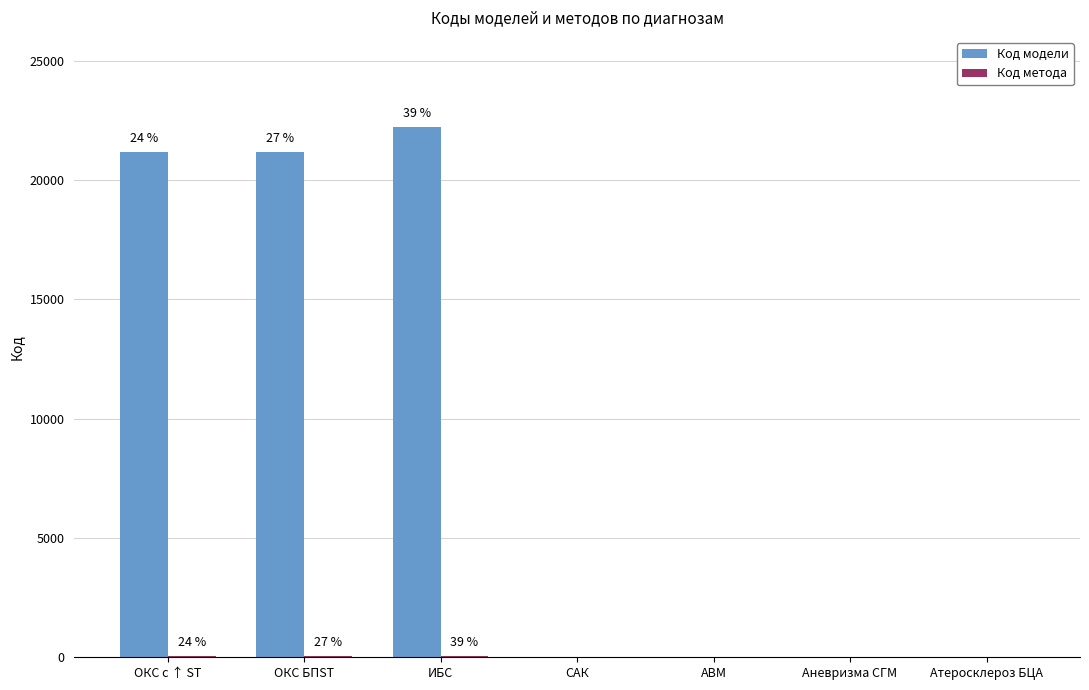

What is the sum of all Код модели values?

64562